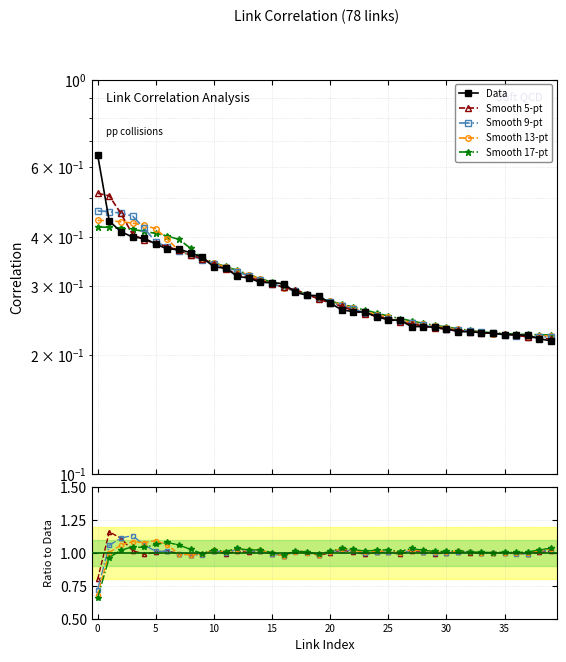

True or false: Data has more than 2 points higher than both neighbors.

False